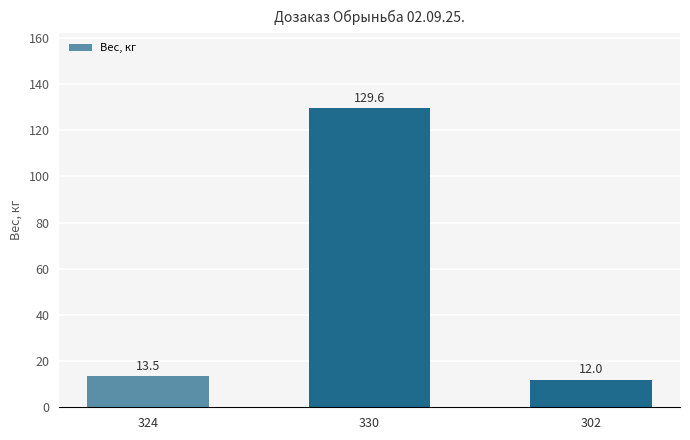

Which label corresponds to the smallest value in the chart?

302